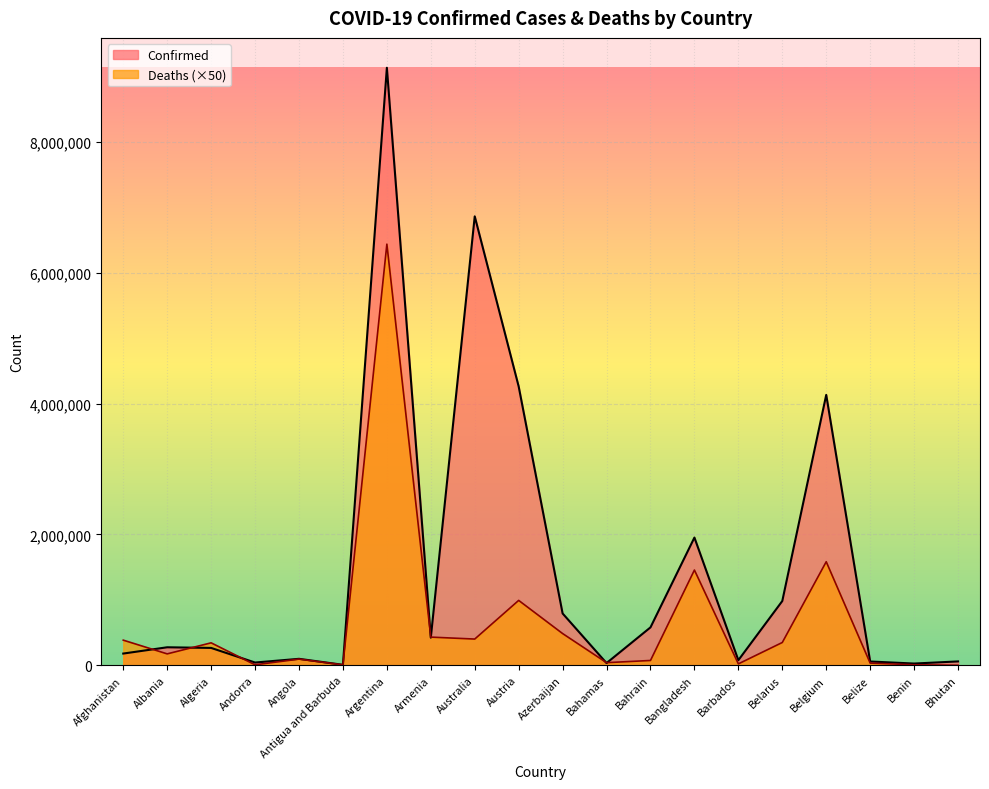

Count the number of categories in the chart.

20